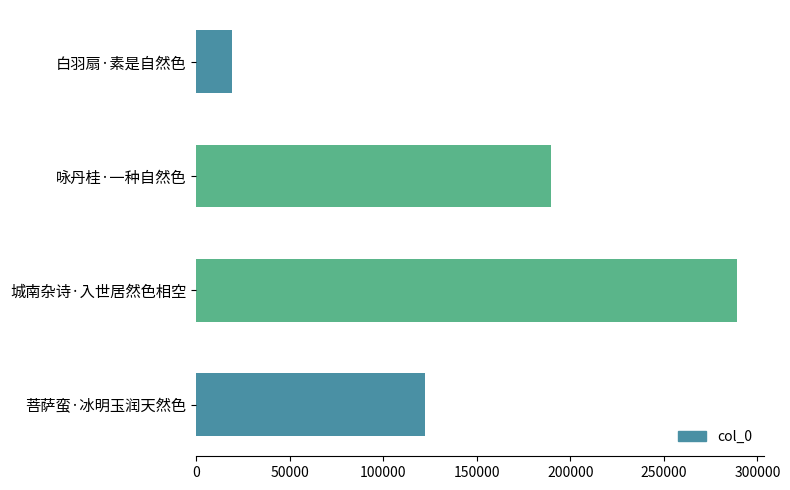

What is the average value?

155054